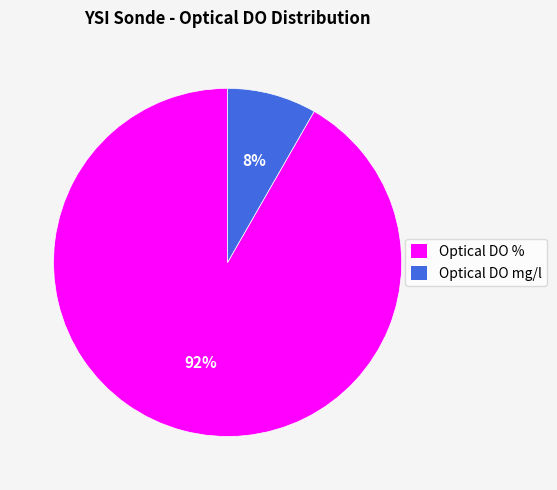

True or false: Optical DO % accounts for 99% of the total.

False